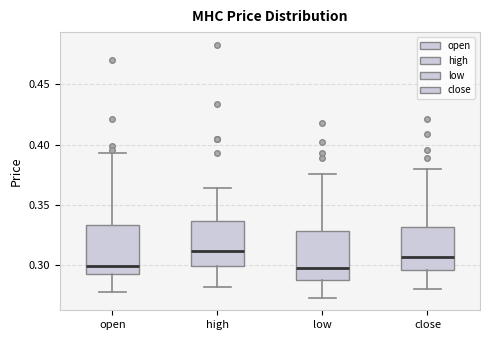

Reading left to right, transcribe this box plot: for each box, give where its median line is, the range the box spans, and where its two whiskers end, as read against the y-axis. The values are not printed on the chart, so give them approximately, as read against the axis.

open: median 0.300, box 0.295 to 0.335, whiskers 0.280 to 0.395
high: median 0.310, box 0.300 to 0.335, whiskers 0.280 to 0.365
low: median 0.300, box 0.290 to 0.330, whiskers 0.275 to 0.375
close: median 0.305, box 0.295 to 0.330, whiskers 0.280 to 0.380